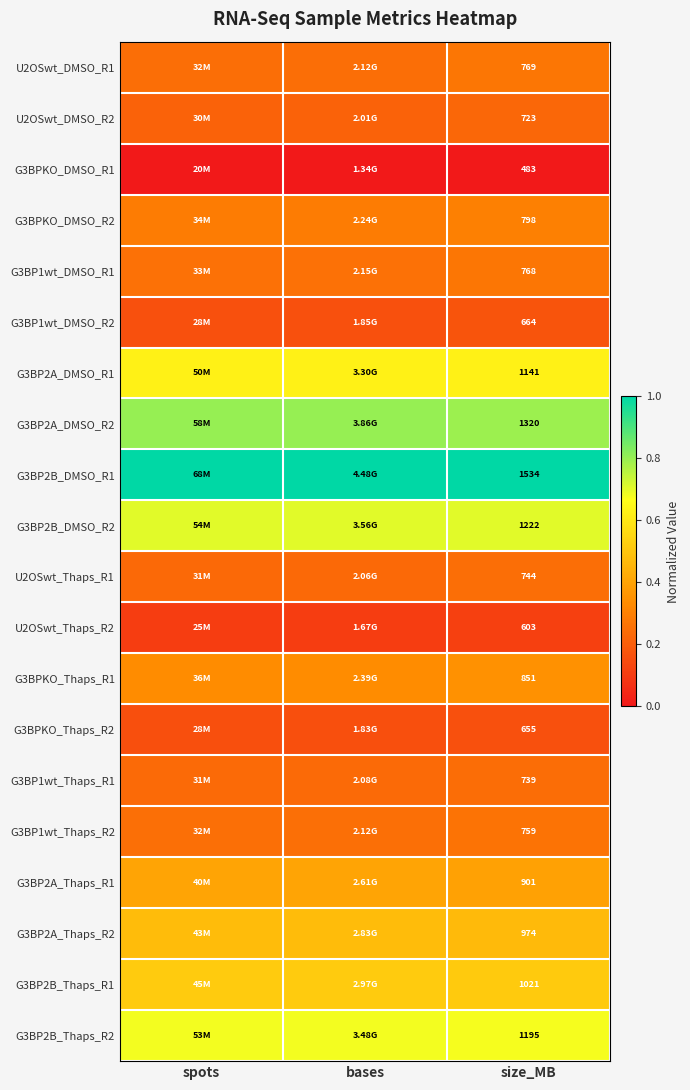

Rank the series at size_MB from lowest to highest value.

G3BPKO_DMSO_R1, U2OSwt_Thaps_R2, G3BPKO_Thaps_R2, G3BP1wt_DMSO_R2, U2OSwt_DMSO_R2, G3BP1wt_Thaps_R1, U2OSwt_Thaps_R1, G3BP1wt_Thaps_R2, G3BP1wt_DMSO_R1, U2OSwt_DMSO_R1, G3BPKO_DMSO_R2, G3BPKO_Thaps_R1, G3BP2A_Thaps_R1, G3BP2A_Thaps_R2, G3BP2B_Thaps_R1, G3BP2A_DMSO_R1, G3BP2B_Thaps_R2, G3BP2B_DMSO_R2, G3BP2A_DMSO_R2, G3BP2B_DMSO_R1